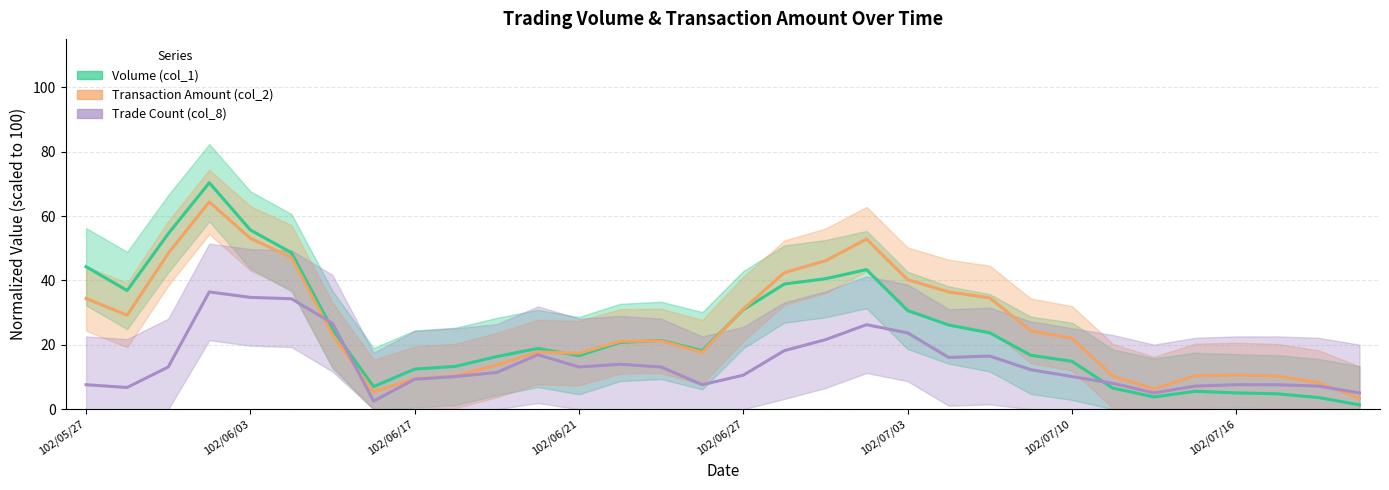

After their last crossing, which series has the higher values: Trade Count (col_8) or Transaction Amount (col_2)?

Trade Count (col_8)